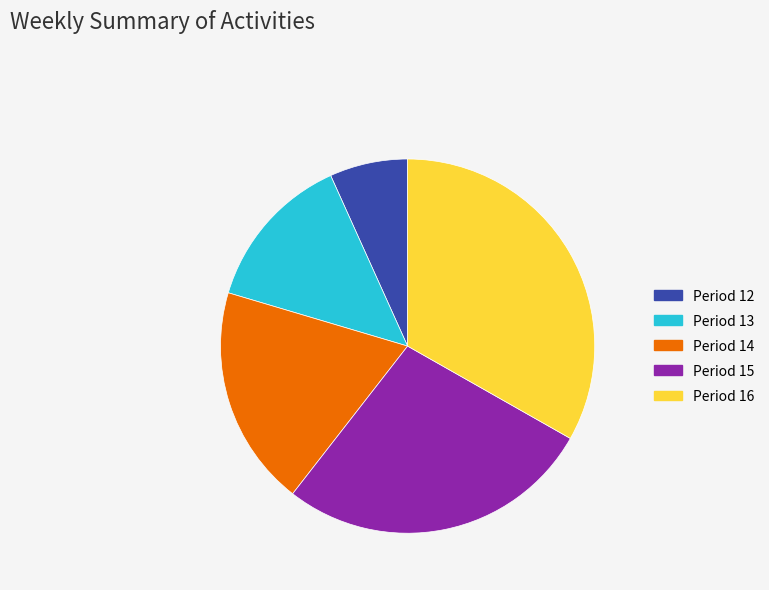

How many slices are in this pie chart?

5